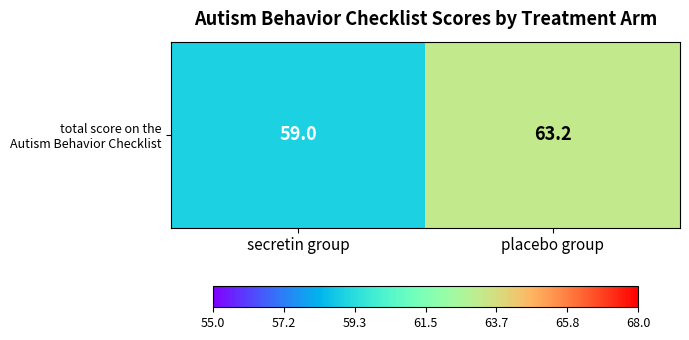

How many distinct data groups are displayed?

1